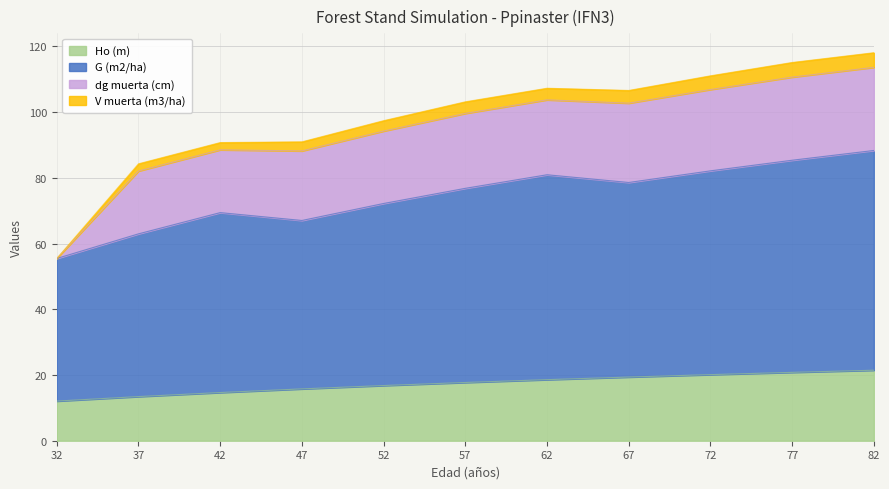

What is the sum of all Ho (m) values?

190.7